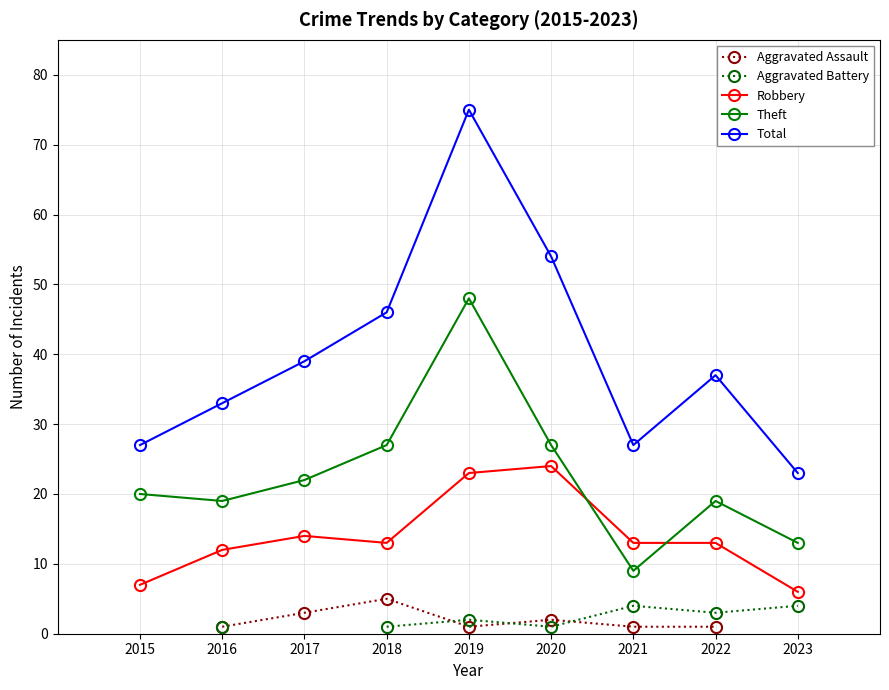

What is the difference between the Total values at 2018 and 2023?

23